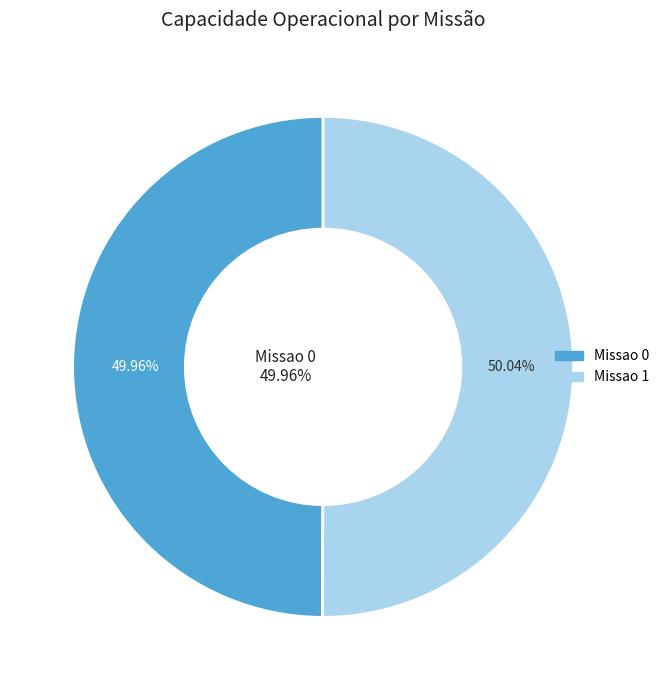

How many segments does this pie chart have?

2